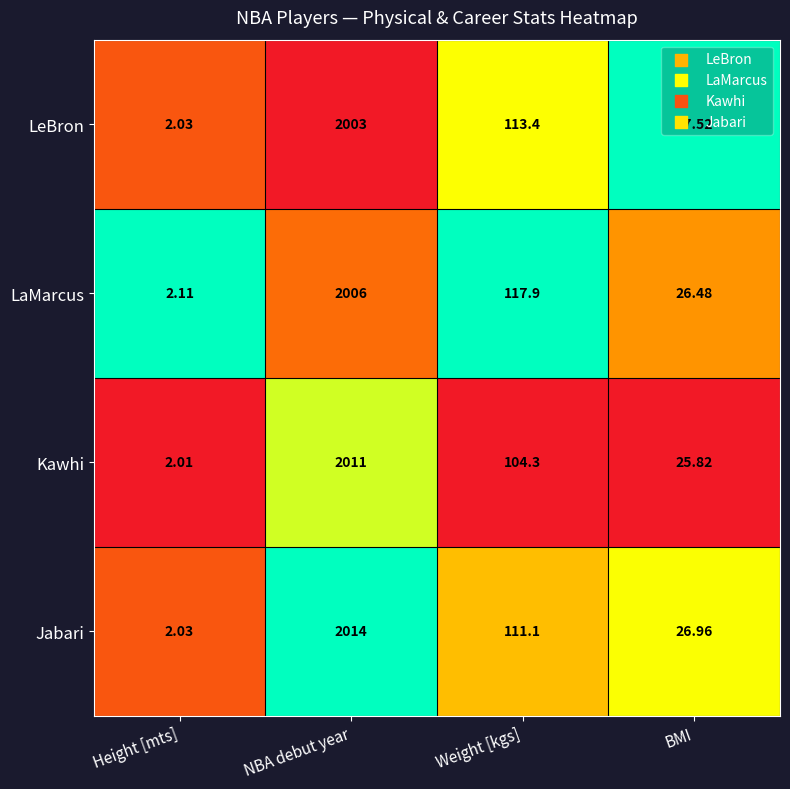

Which series changed the most between NBA debut year and BMI?

Jabari